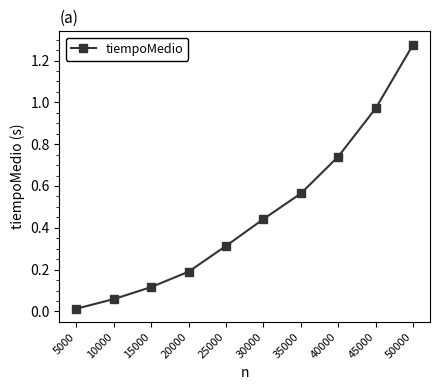

At which category does the chart reach its minimum across all series?

5000